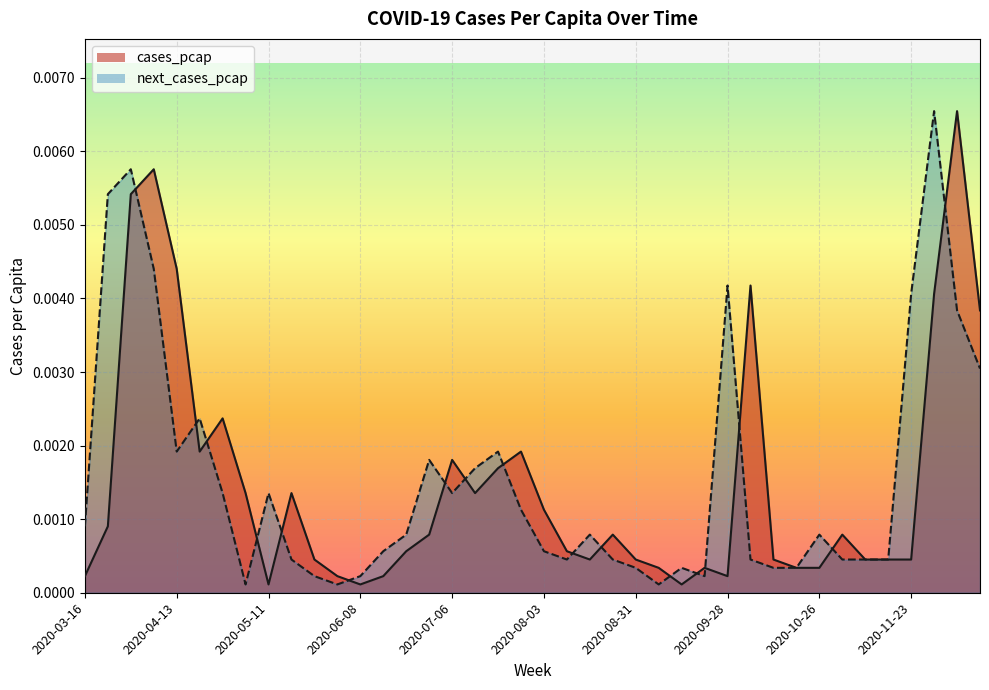

List the series in order of their peak value, lowest first.

cases_pcap, next_cases_pcap